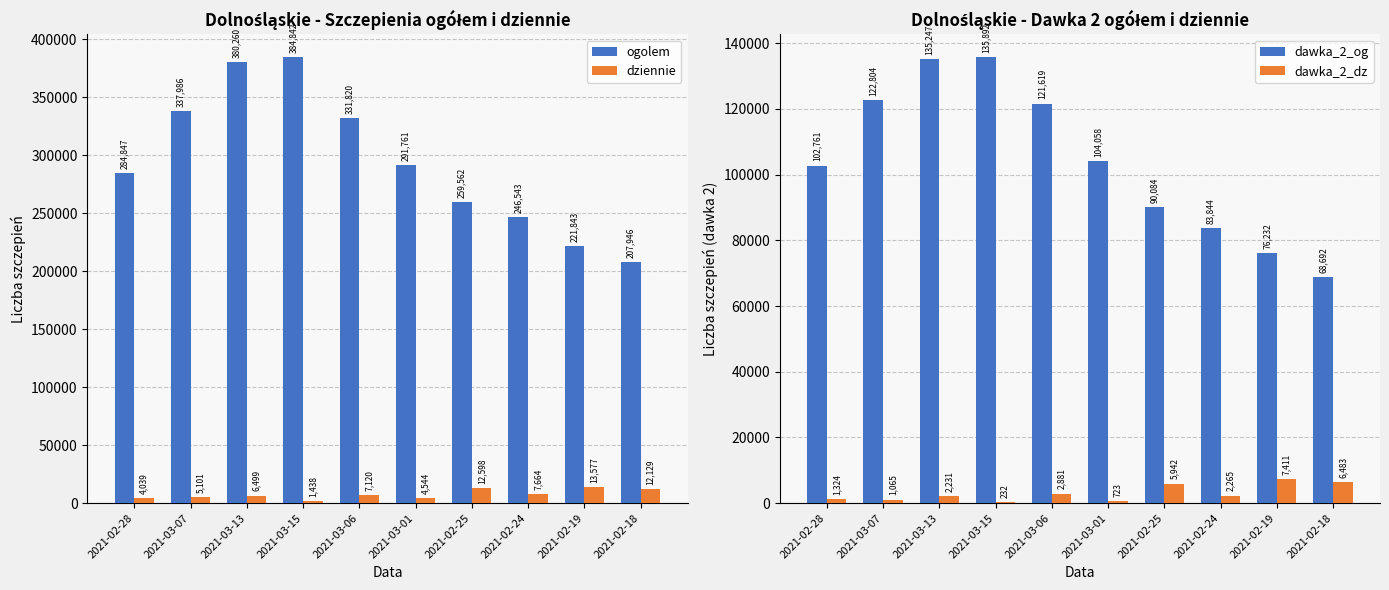

What is the maximum value shown in the chart?

384842